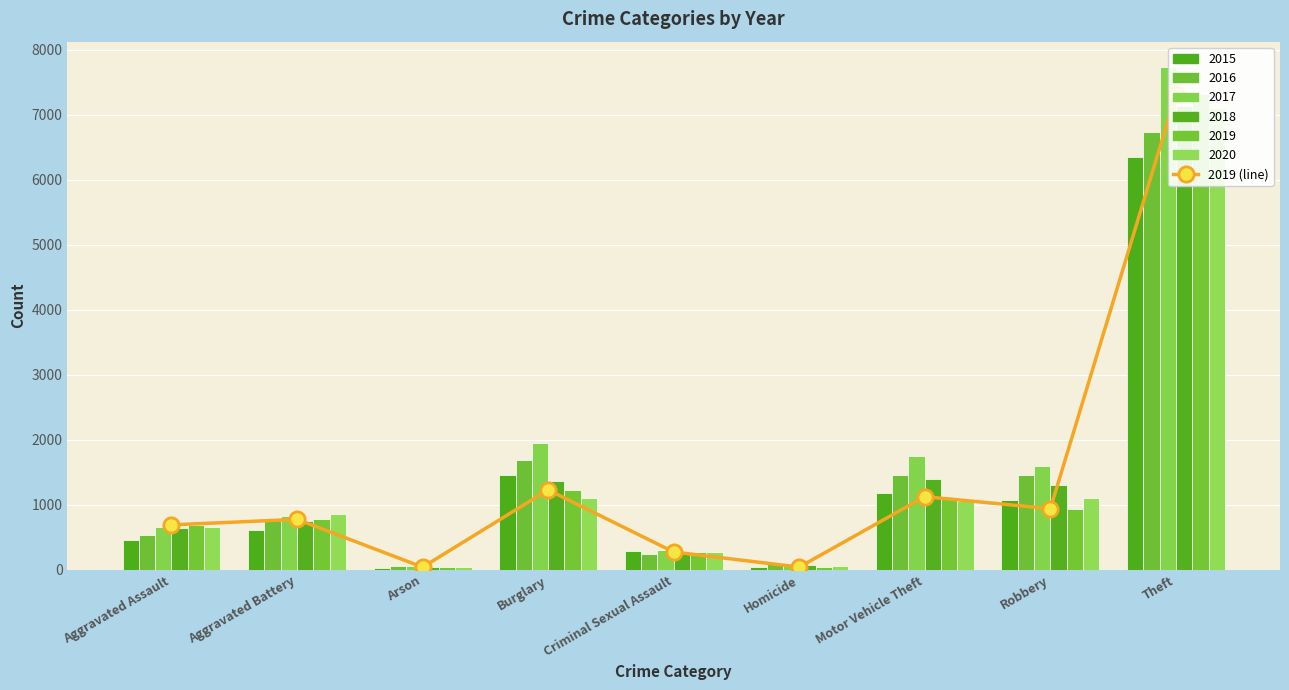

What position from the left is Burglary?

4